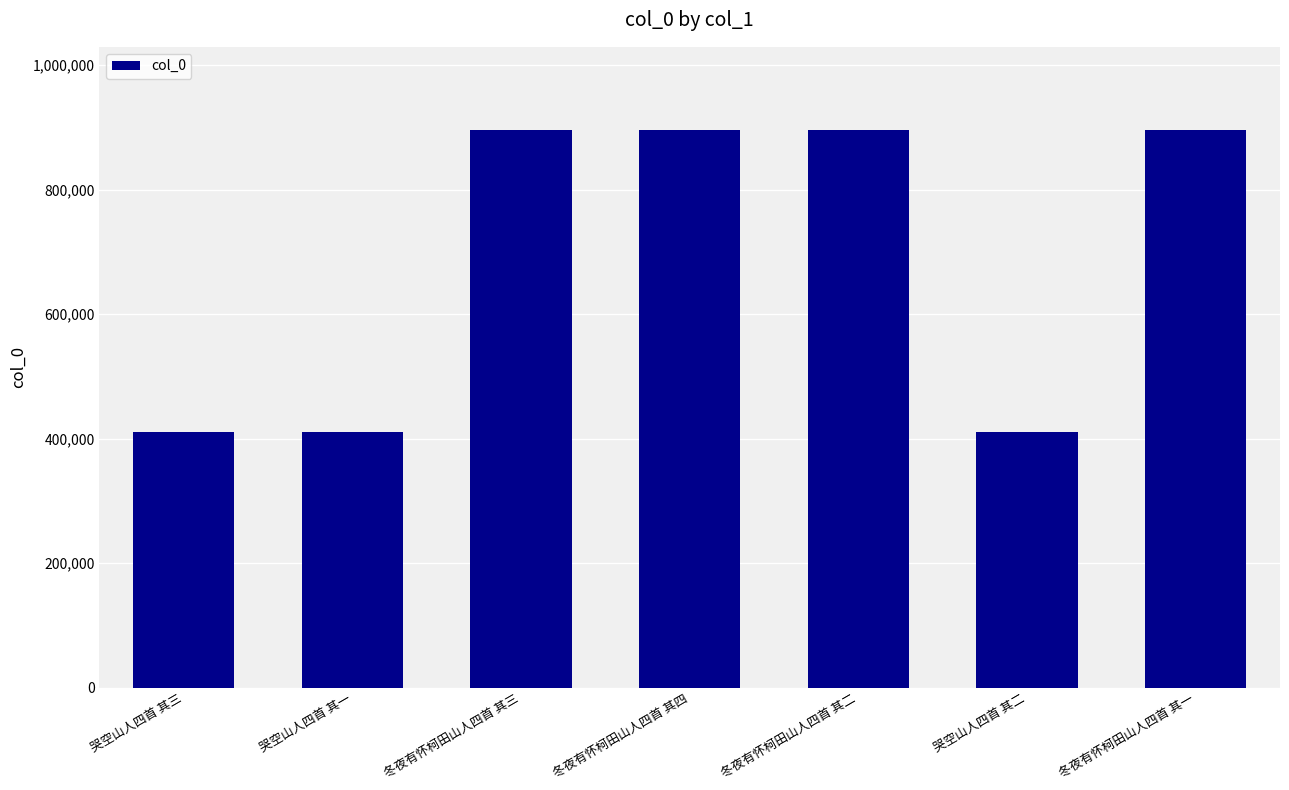

What is the sum of all values?

4812235